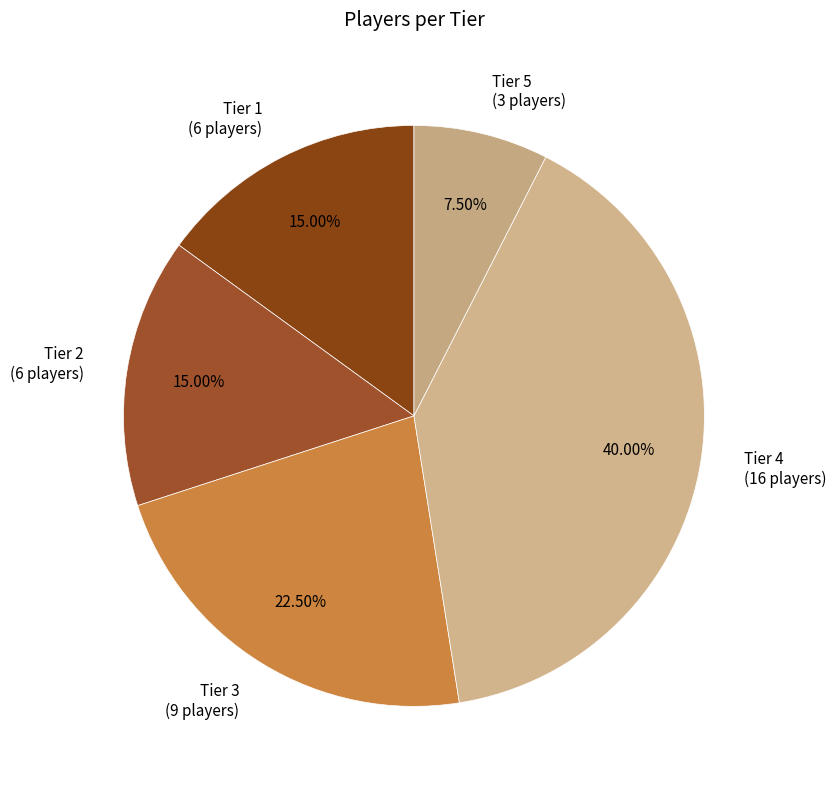

Is there any slice that represents more than half of the pie?

No